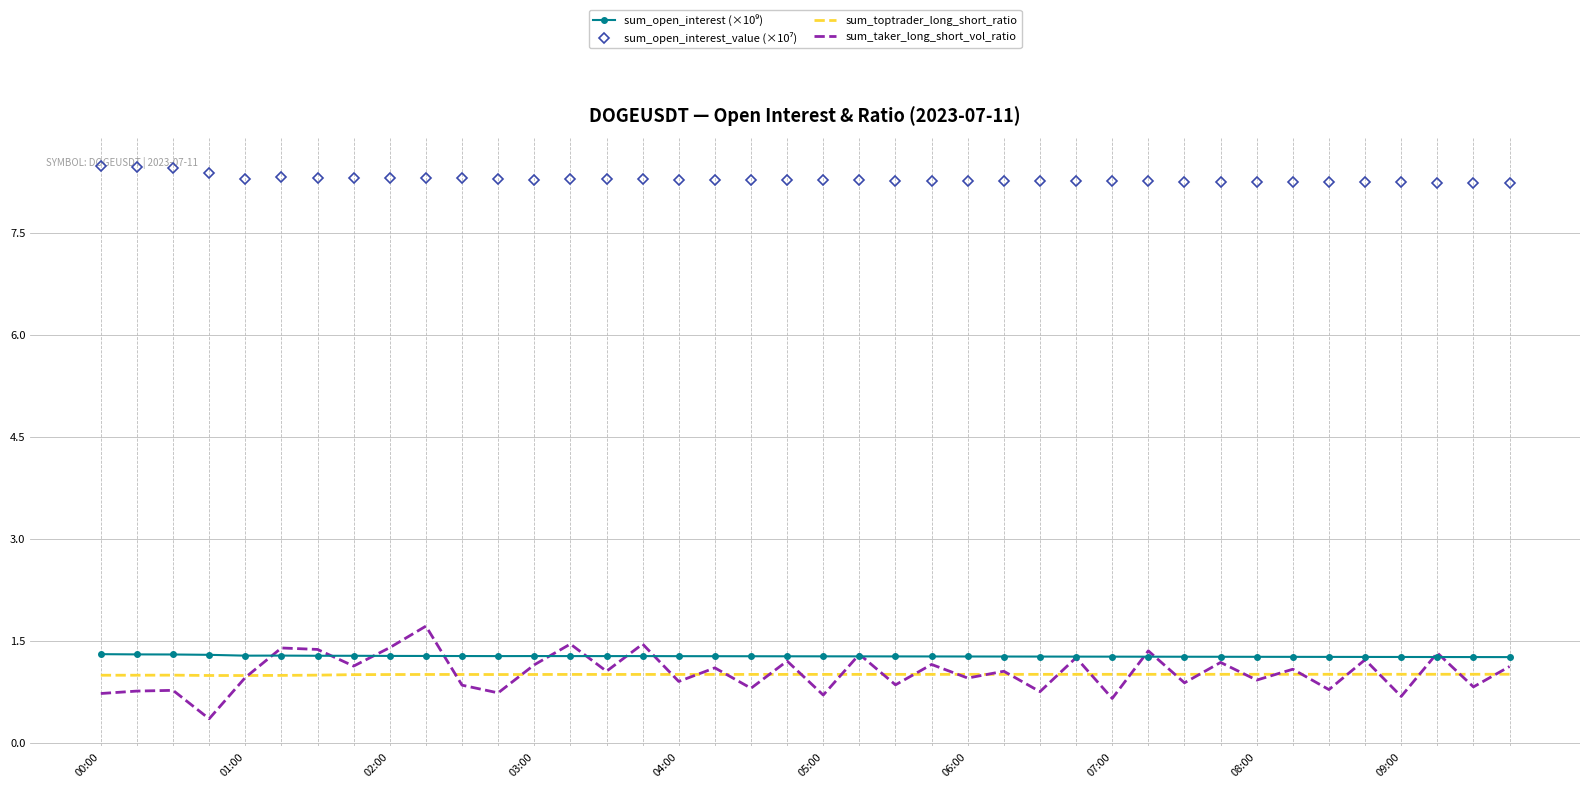

What is the difference between the maximum and minimum values in the sum_taker_long_short_vol_ratio series?

1.4